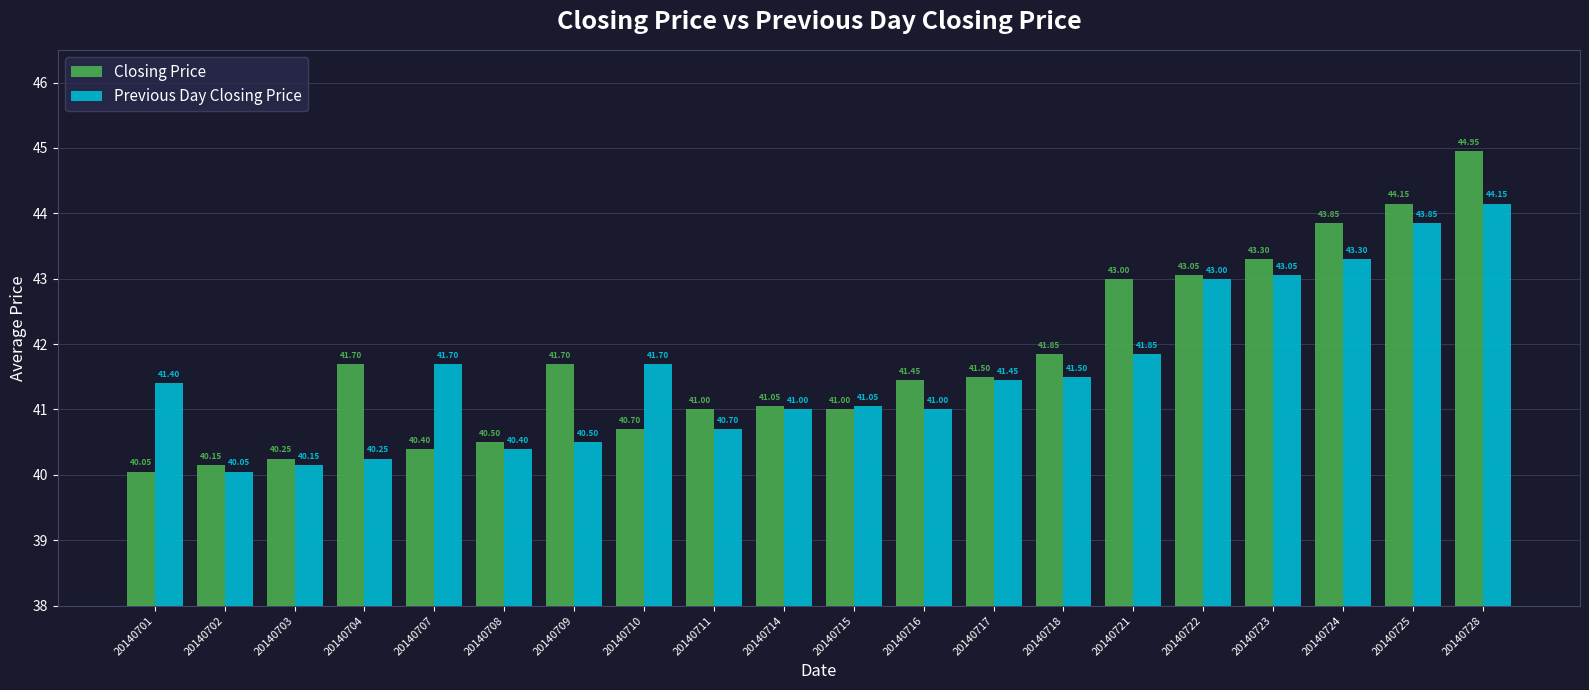

The Previous Day Closing Price series shows 40.5 at 20140709. True or false?

True